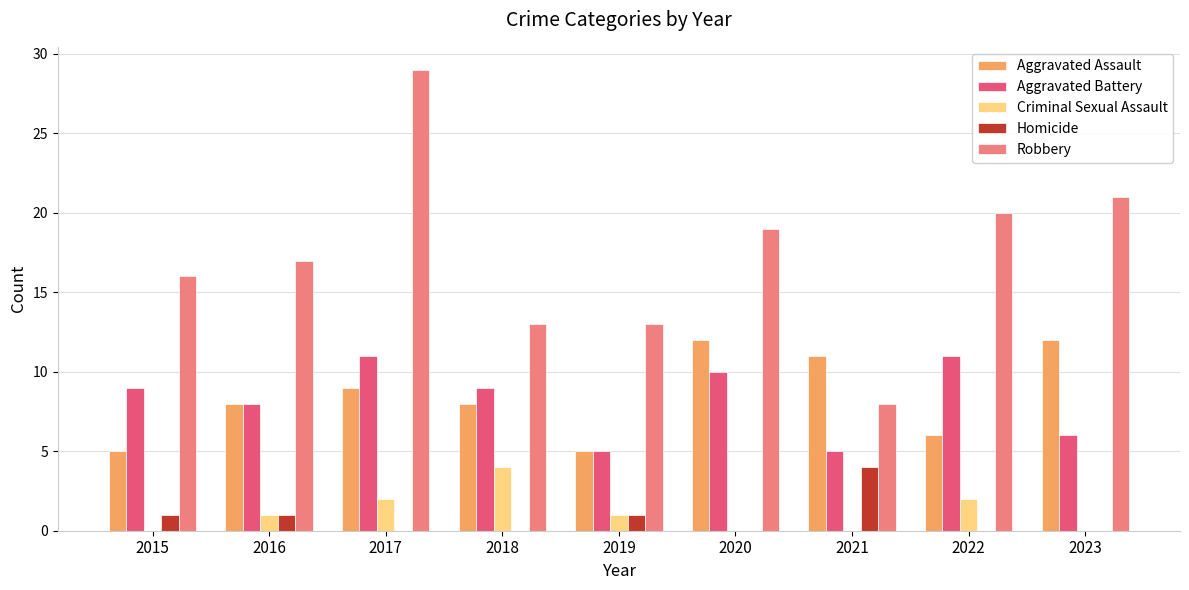

Read the Aggravated Assault value at 2016.

8